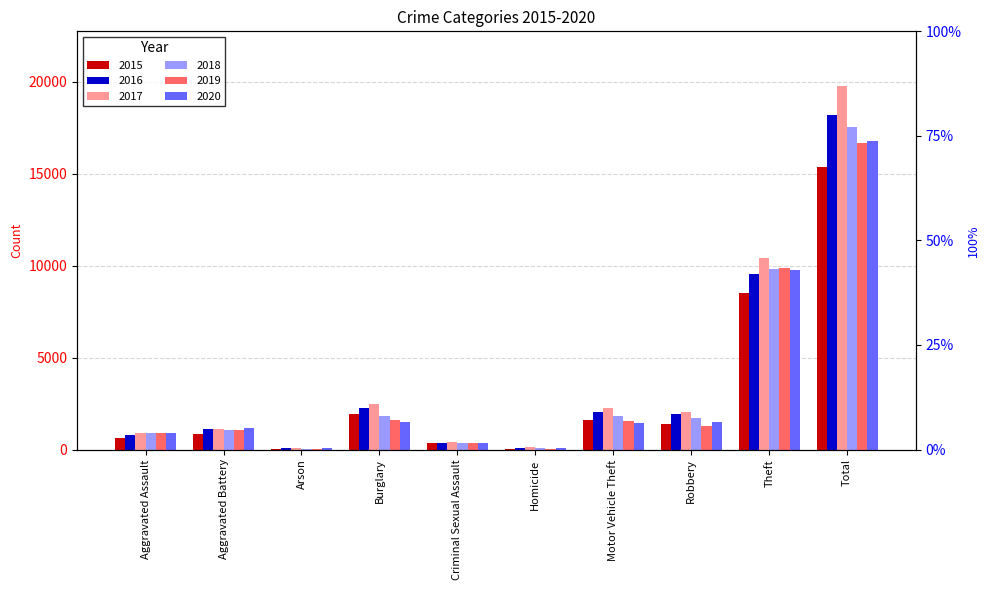

Which category has the highest value in the 2018 series?

Total